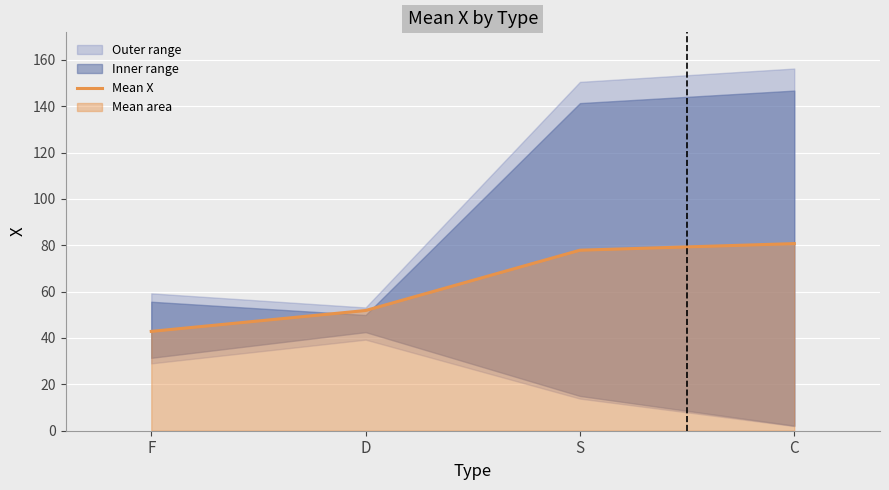

Between D and F, which is larger?

D